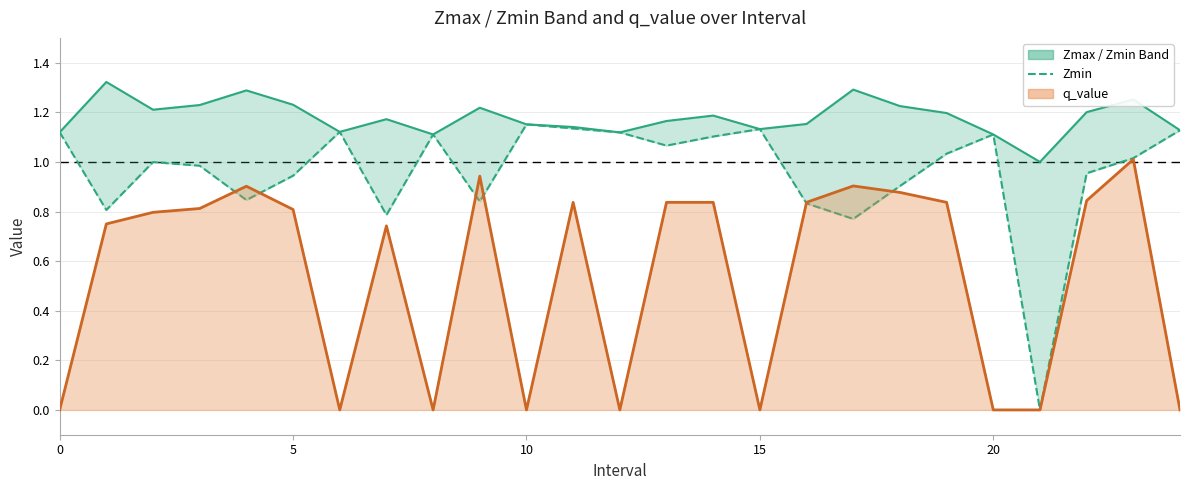

Reading left to right, list all the values displayed in this chart.

1.1	0.8	1.0	1.0	0.8	0.9	1.1	0.8	1.1	0.8	1.2	1.1	1.1	1.1	1.1	1.1	0.8	0.8	0.9	1.0	1.1	0.0	1.0	1.0	1.1